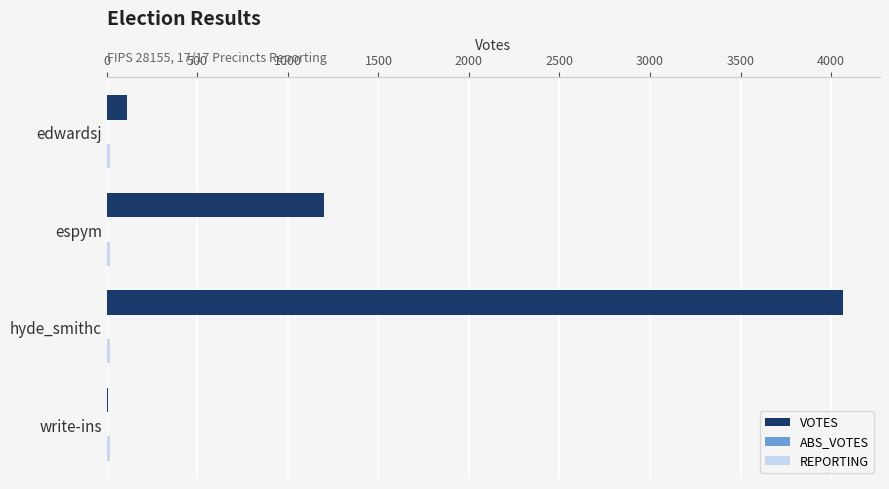

Which series has the largest total across all categories?

VOTES